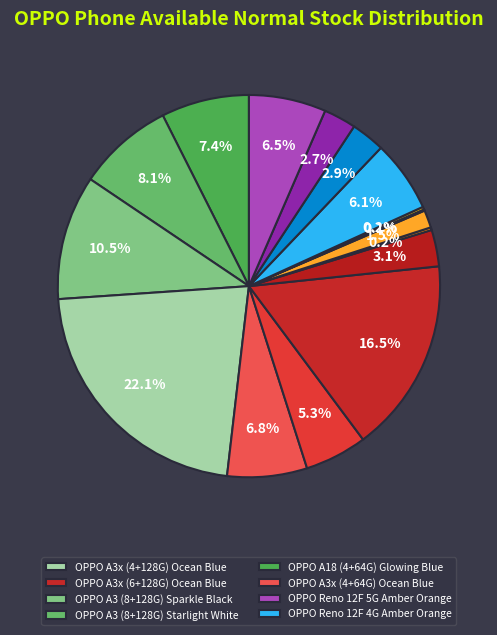

To the nearest percent, what is the difference between the largest and smallest slice percentages?

22%